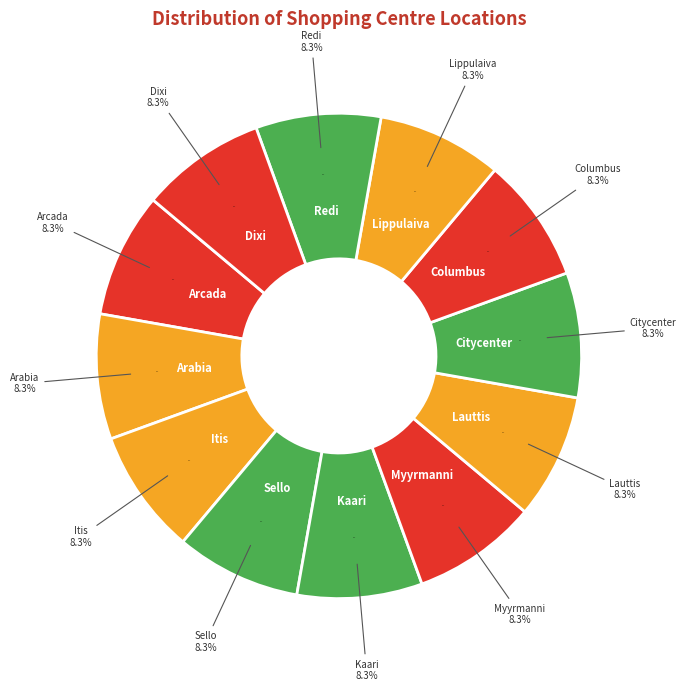

The Itis slice represents 1% of the pie. True or false?

False